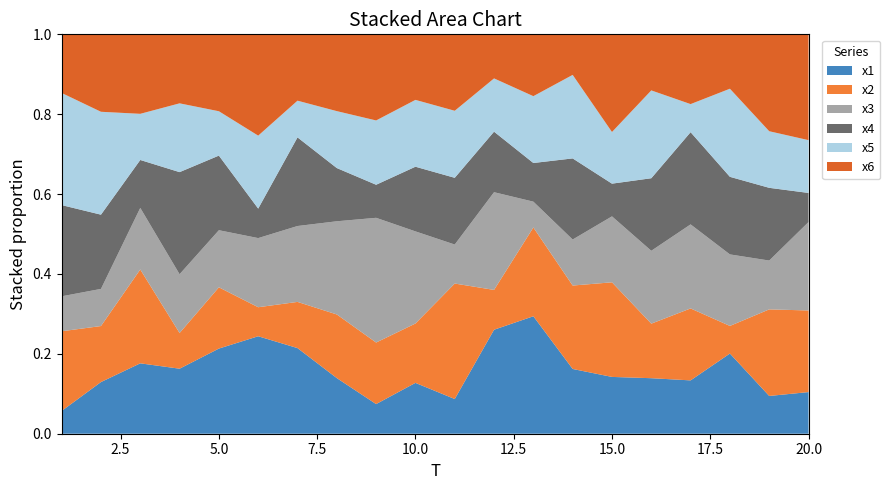

Reading left to right, what are all the values shown in this chart?

x1: 1=2.2	2=2.8	3=6.9	4=5.4	5=7.0	6=7.1	7=6.1	8=6.2	9=2.1	10=4.3	11=3.8	12=8.6	13=9.4	14=4.9	15=3.6	16=4.2	17=4.5	18=6.4	19=3.3	20=3.1
x2: 1=7.6	2=3.0	3=9.3	4=2.9	5=5.0	6=2.1	7=3.3	8=7.1	9=4.3	10=5.0	11=12.8	12=3.3	13=7.1	14=6.3	15=6.1	16=4.1	17=6.0	18=2.2	19=7.6	20=6.0
x3: 1=3.4	2=2.0	3=6.1	4=4.9	5=4.7	6=5.1	7=5.4	8=10.4	9=8.7	10=7.8	11=4.3	12=8.1	13=2.1	14=3.5	15=4.2	16=5.5	17=7.0	18=5.7	19=4.3	20=6.5
x4: 1=8.7	2=4.0	3=4.7	4=8.4	5=6.1	6=2.2	7=6.3	8=6.0	9=2.3	10=5.4	11=7.4	12=5.0	13=3.1	14=6.1	15=2.1	16=5.5	17=7.7	18=6.2	19=6.4	20=2.1
x5: 1=10.8	2=5.6	3=4.5	4=5.7	5=3.7	6=5.3	7=2.6	8=6.4	9=4.5	10=5.6	11=7.4	12=4.4	13=5.3	14=6.3	15=3.3	16=6.6	17=2.3	18=7.0	19=5.0	20=3.9
x6: 1=5.6	2=4.2	3=7.8	4=5.7	5=6.3	6=7.4	7=4.7	8=8.6	9=6.0	10=5.5	11=8.5	12=3.6	13=4.9	14=3.0	15=6.3	16=4.2	17=5.8	18=4.4	19=8.5	20=7.8